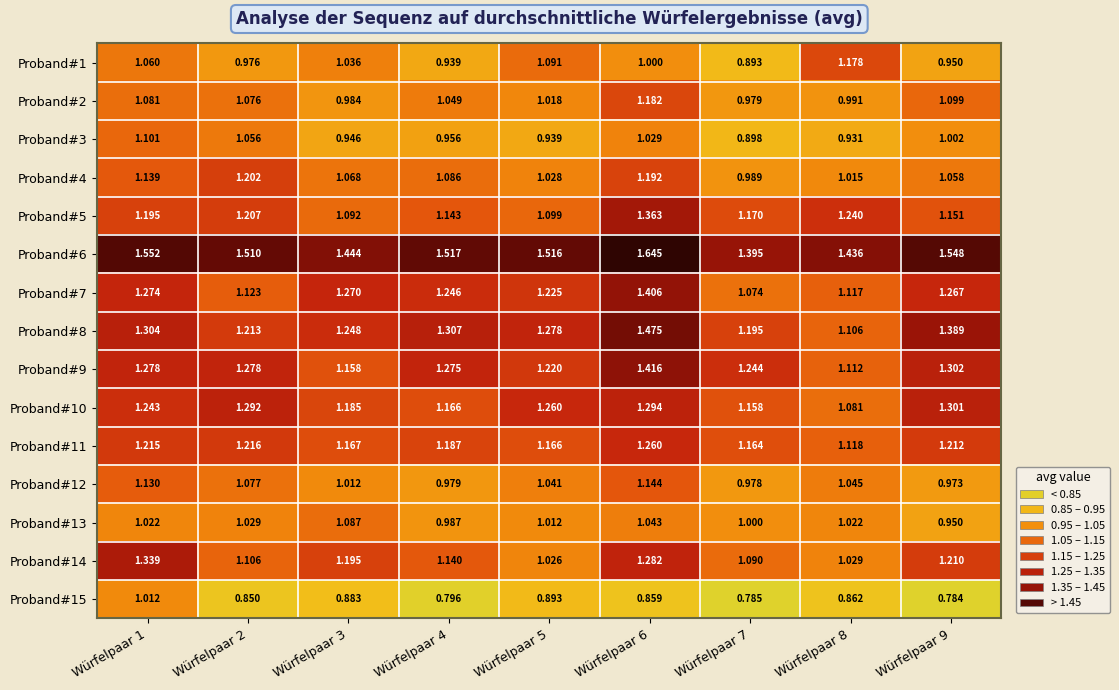

What is the total value across all series at Würfelpaar 9?

17.2